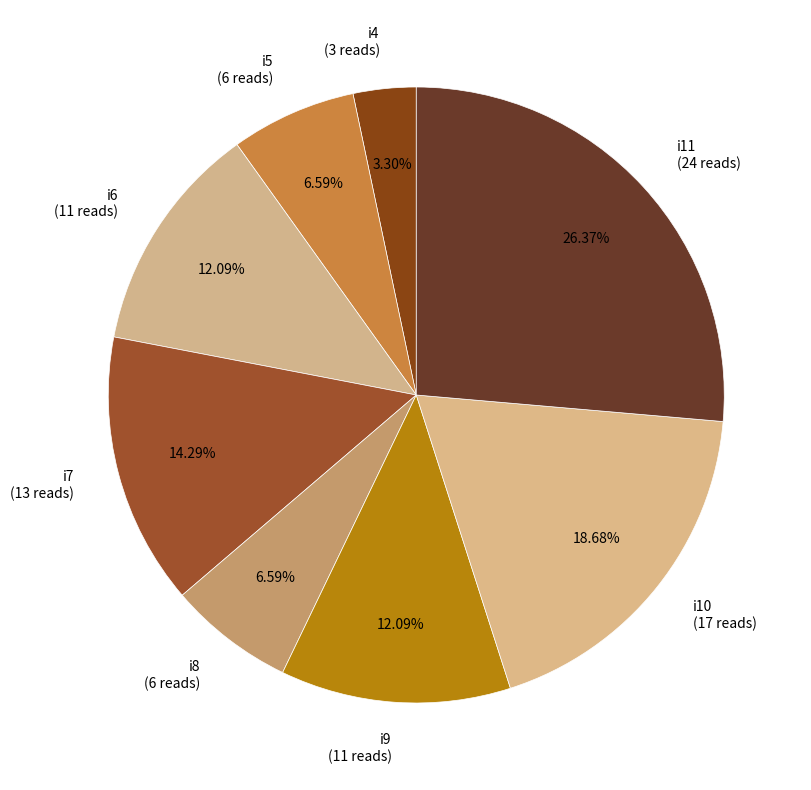

True or false: i10 accounts for 19% of the total.

True